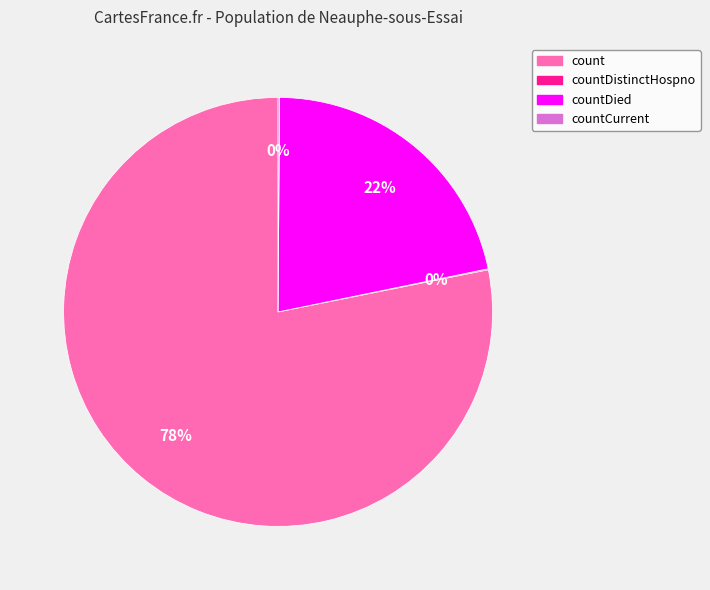

What is the largest slice in the pie chart?

count